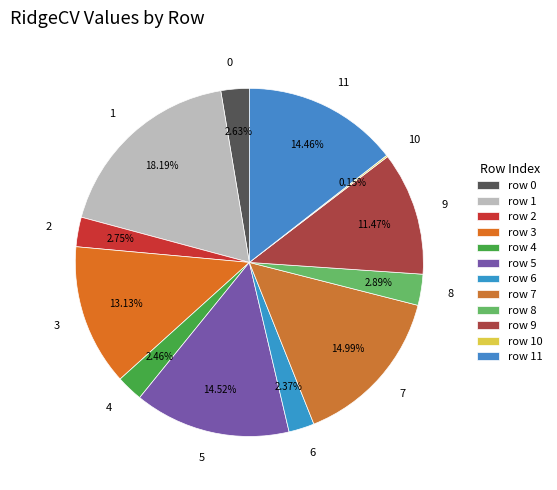

How much of the chart is everything except 2?

97.3%